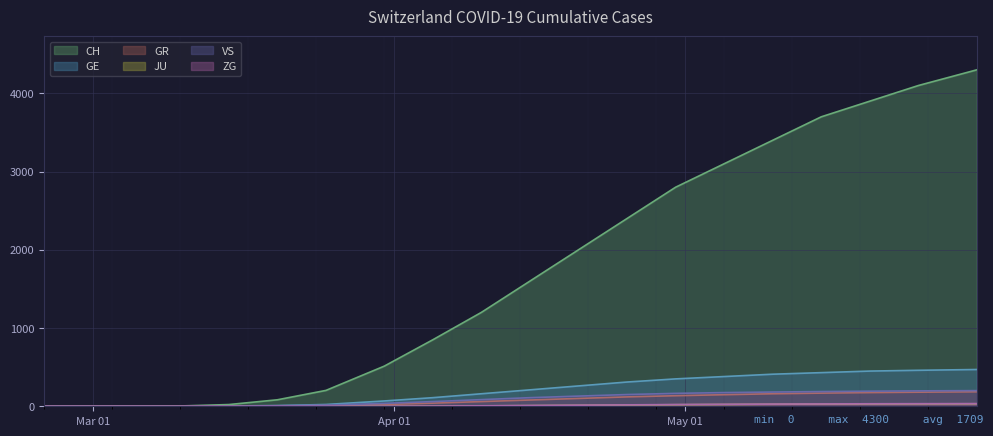

What are all the series names shown in the legend?

CH, GE, GR, JU, VS, ZG